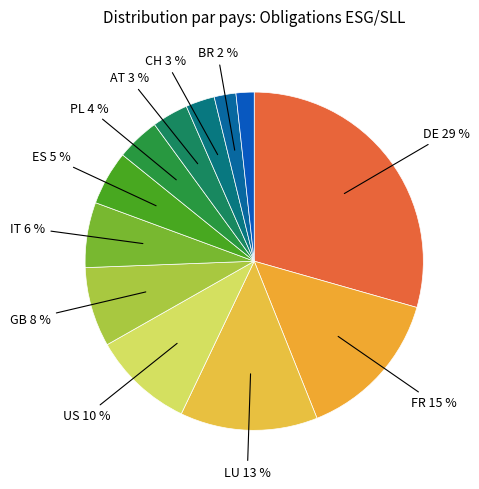

How many slices are in this pie chart?

12